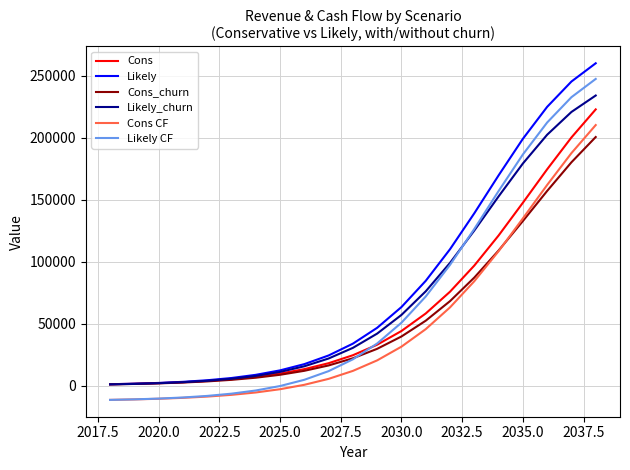

What are all the series names shown in the legend?

Cons, Likely, Cons_churn, Likely_churn, Cons CF, Likely CF